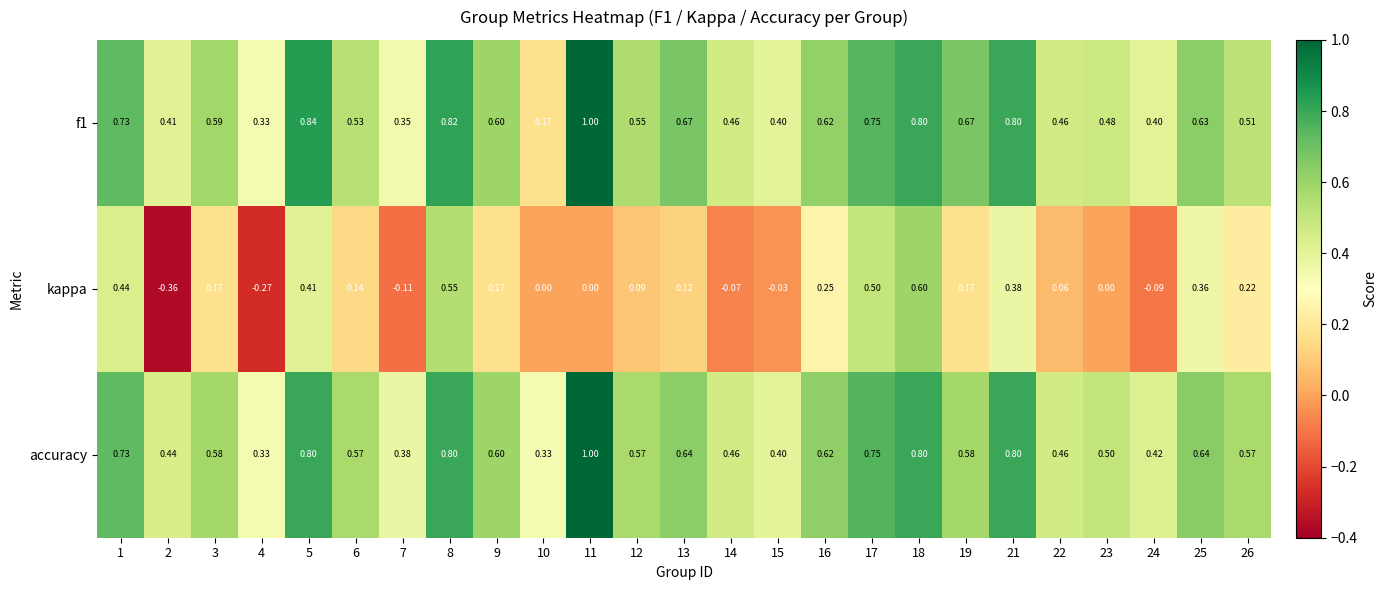

Which series changed the most between 1 and 17?

kappa